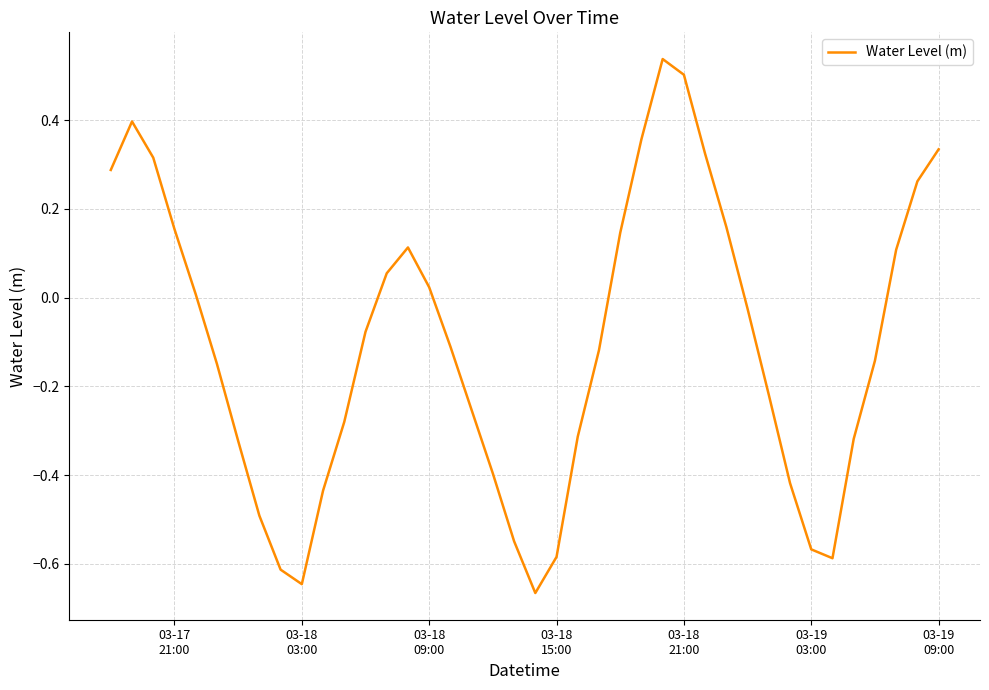

What is the difference between the maximum and minimum values?

1.2